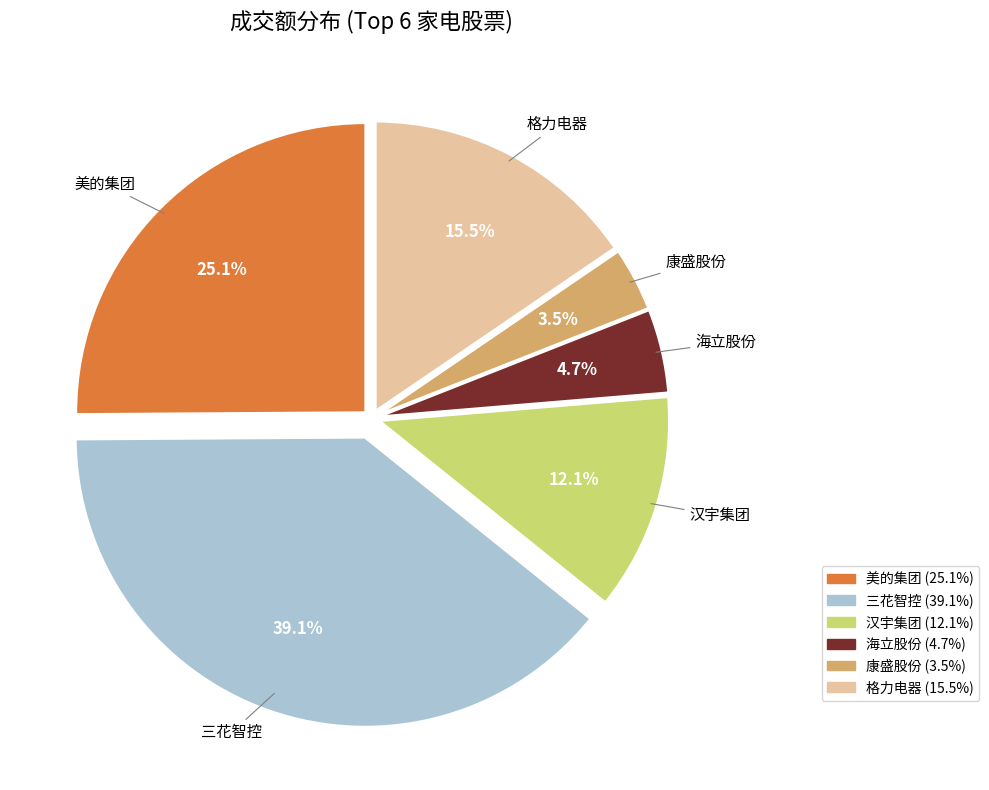

Rank the categories by value from highest to lowest.

三花智控, 美的集团, 格力电器, 汉宇集团, 海立股份, 康盛股份